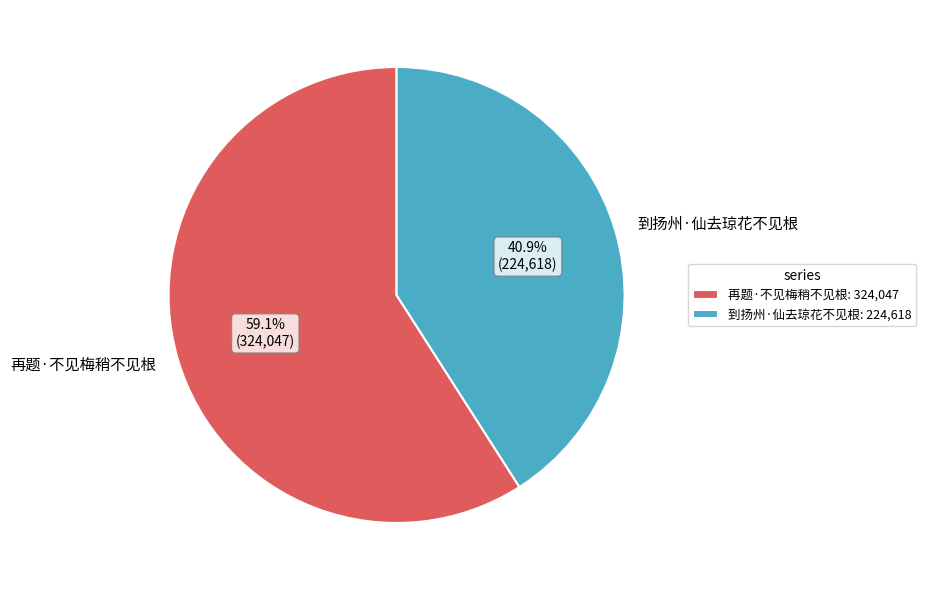

To the nearest percent, what portion does 到扬州·仙去琼花不见根 represent?

41%